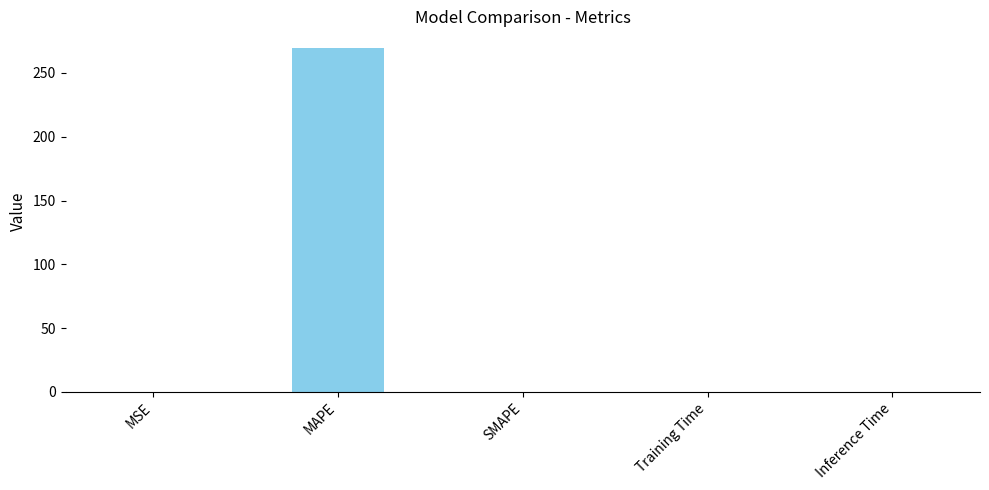

Are the bars horizontal?

No